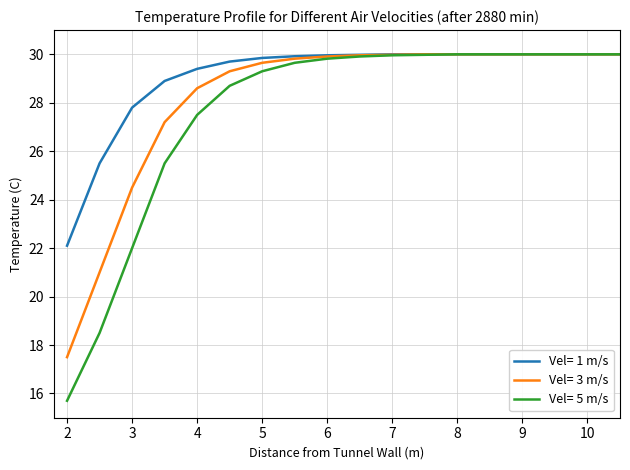

Does the chart have visible grid lines?

Yes